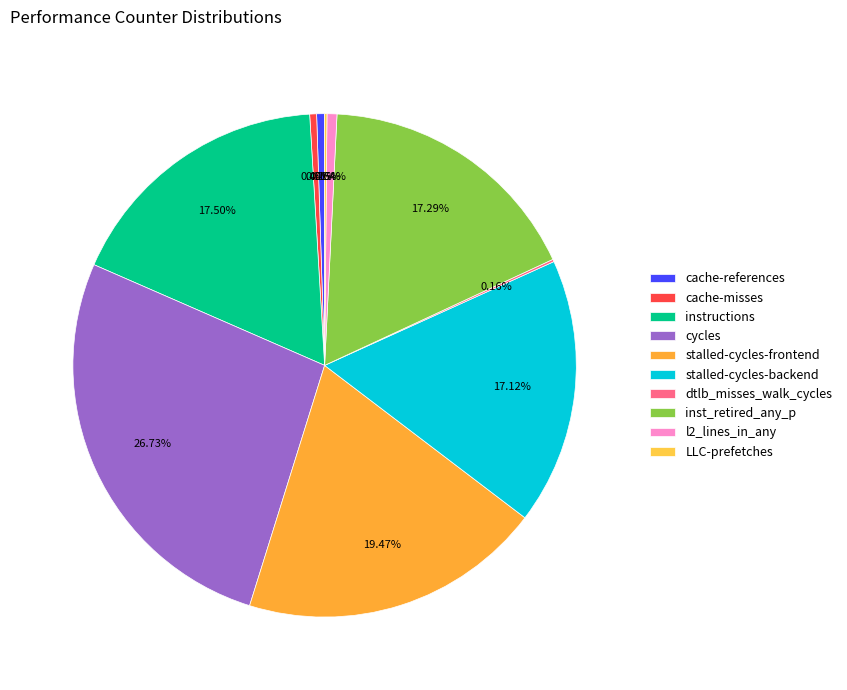

Count the number of slices in the pie.

10